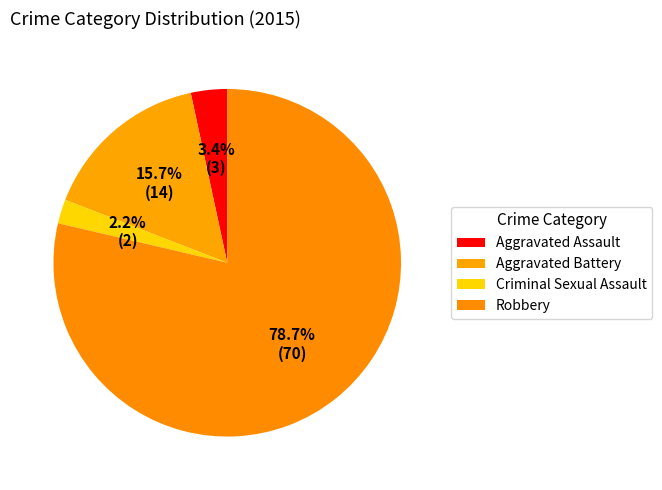

How many segments does this pie chart have?

4